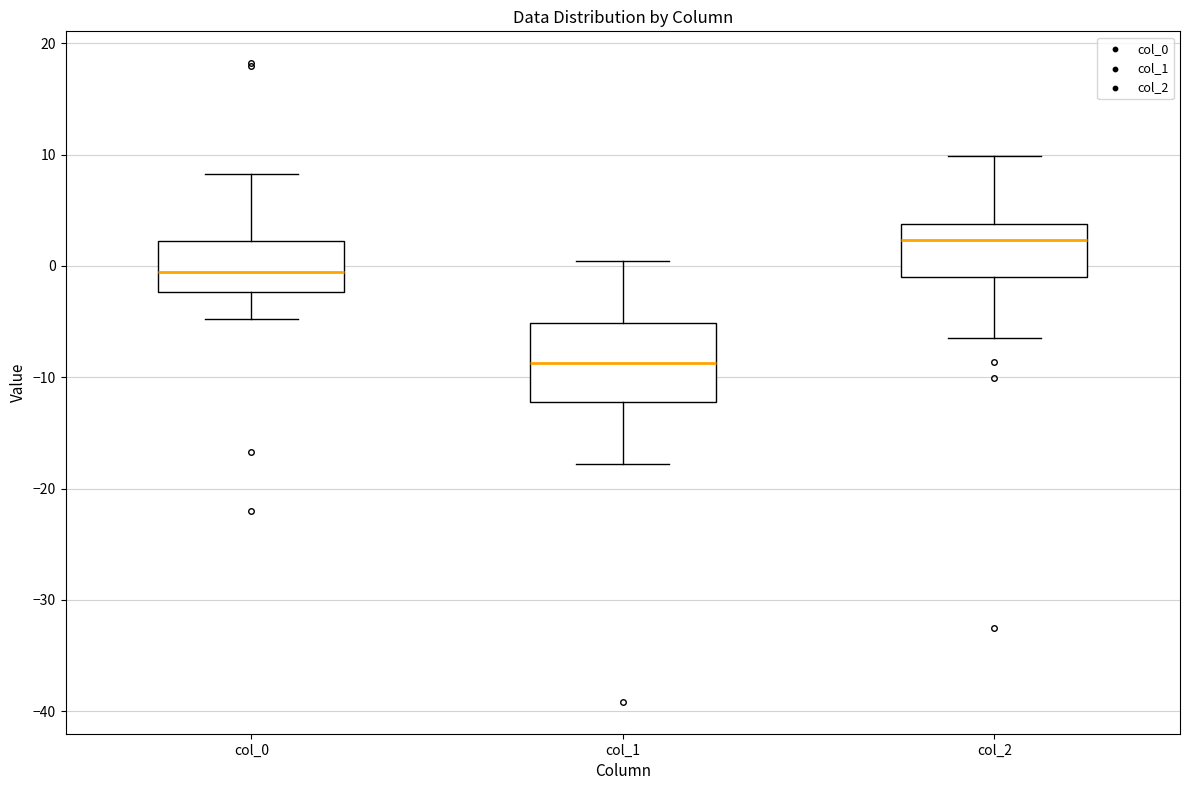

Reading left to right, transcribe this box plot: for each box, give where its median line is, the range the box spans, and where its two whiskers end, as read against the y-axis. The values are not printed on the chart, so give them approximately, as read against the axis.

col_0: median -1, box -2 to 2, whiskers -5 to 8
col_1: median -9, box -12 to -5, whiskers -18 to 0
col_2: median 2, box -1 to 4, whiskers -6 to 10